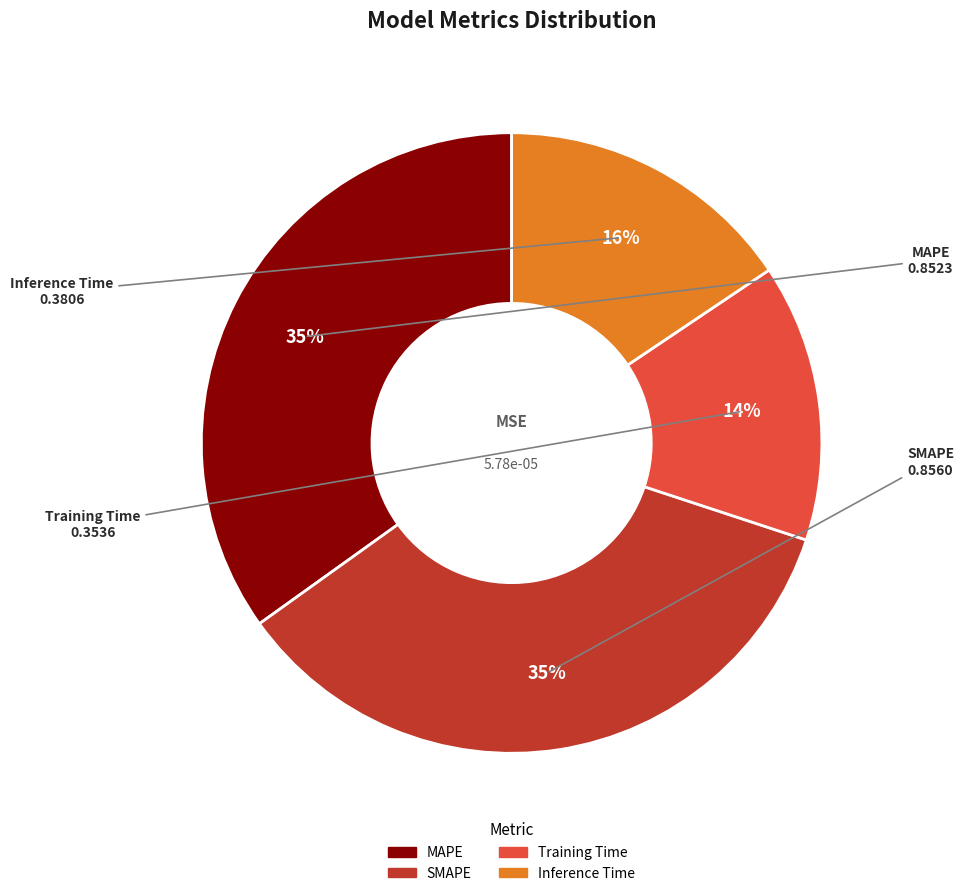

Which has a higher value, Training Time or Inference Time?

Inference Time